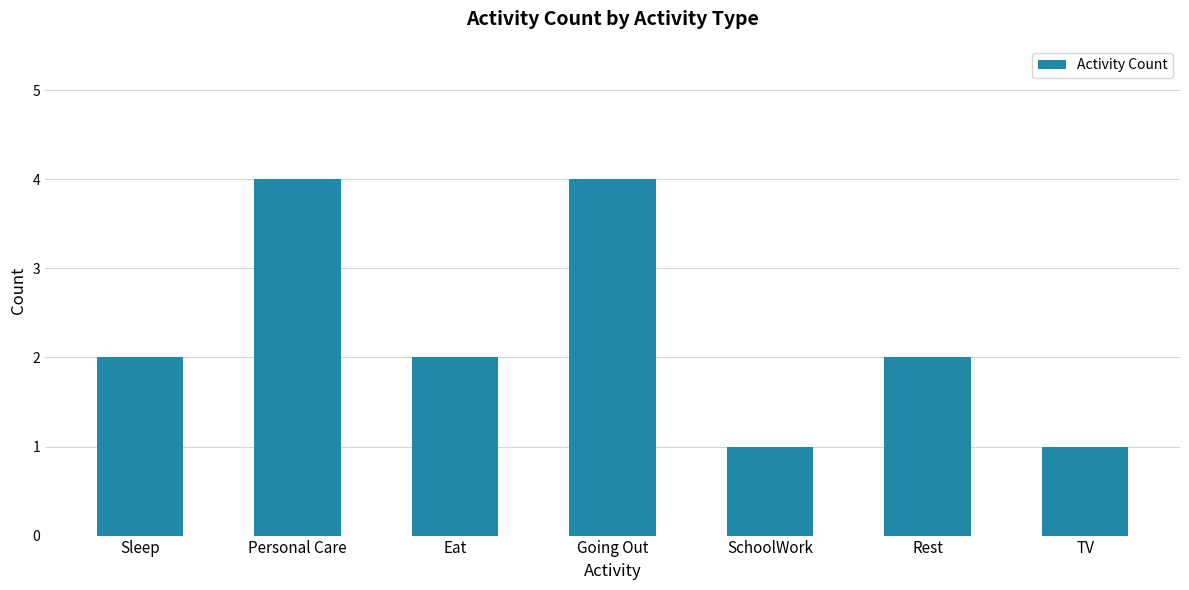

What is the greatest value displayed?

4